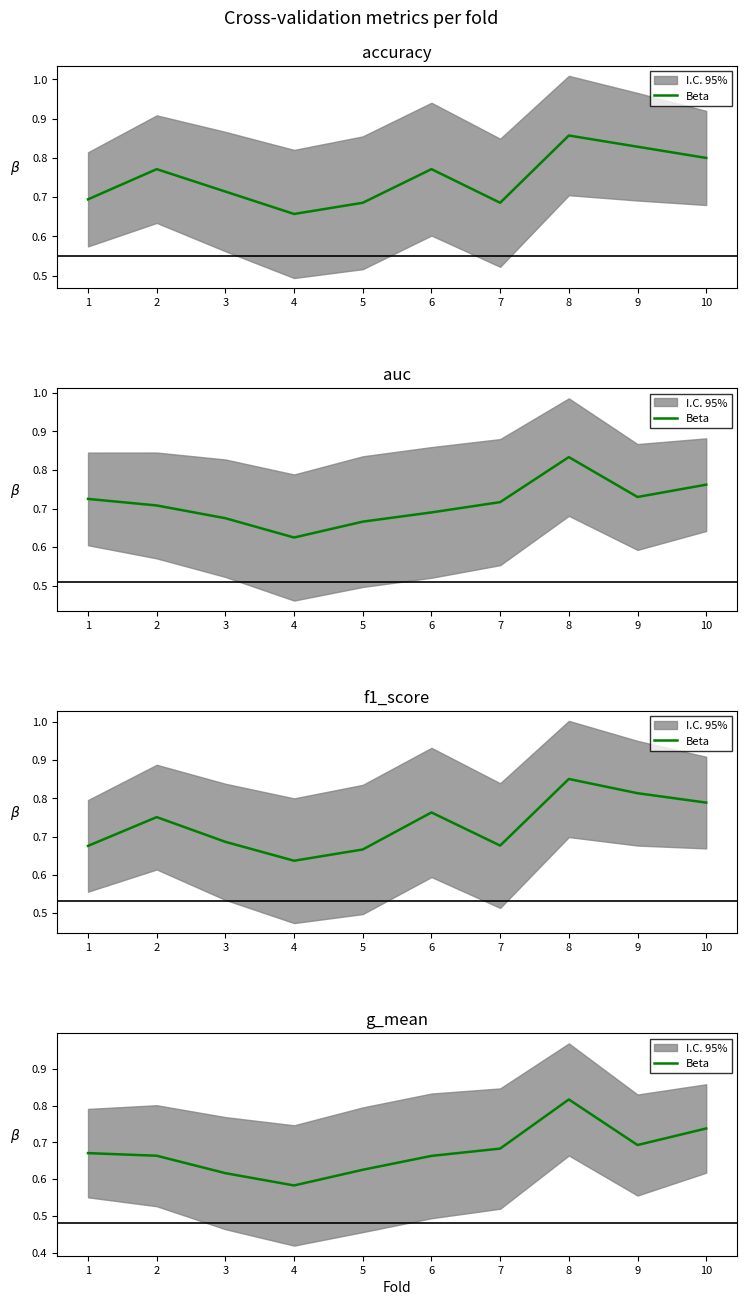

Which label corresponds to the smallest value in the chart?

4